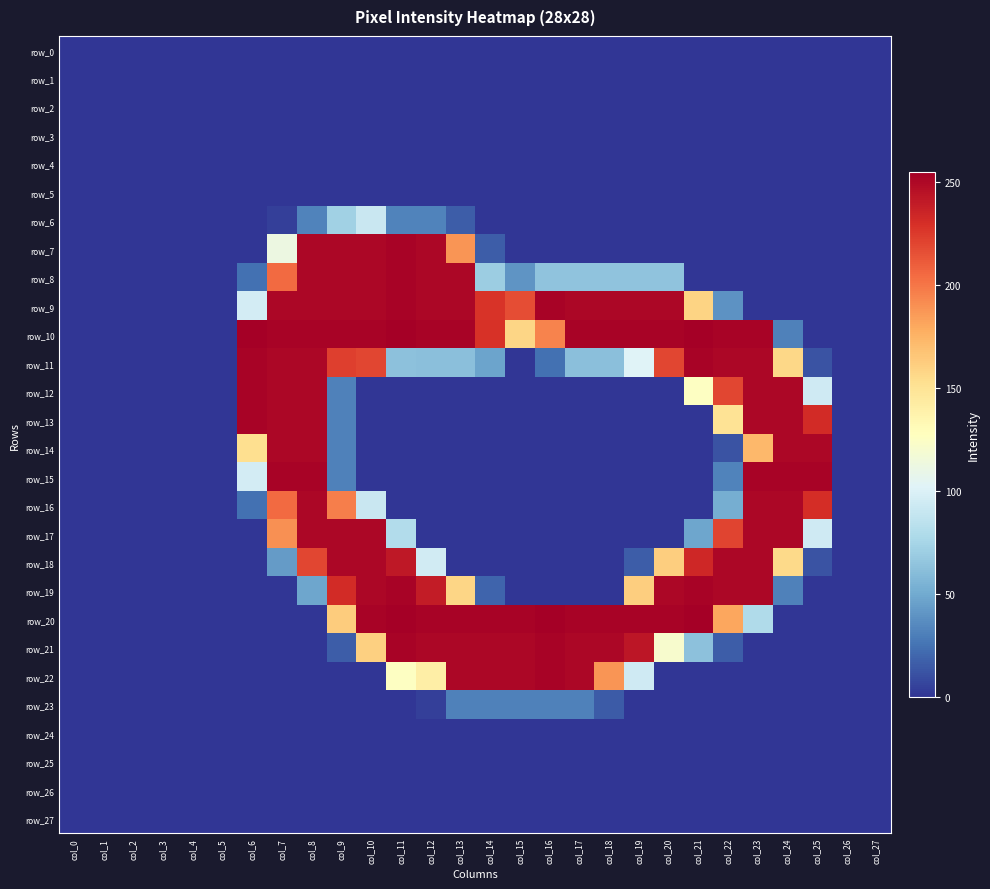

The value of row_17 at col_11 is 41. True or false?

False